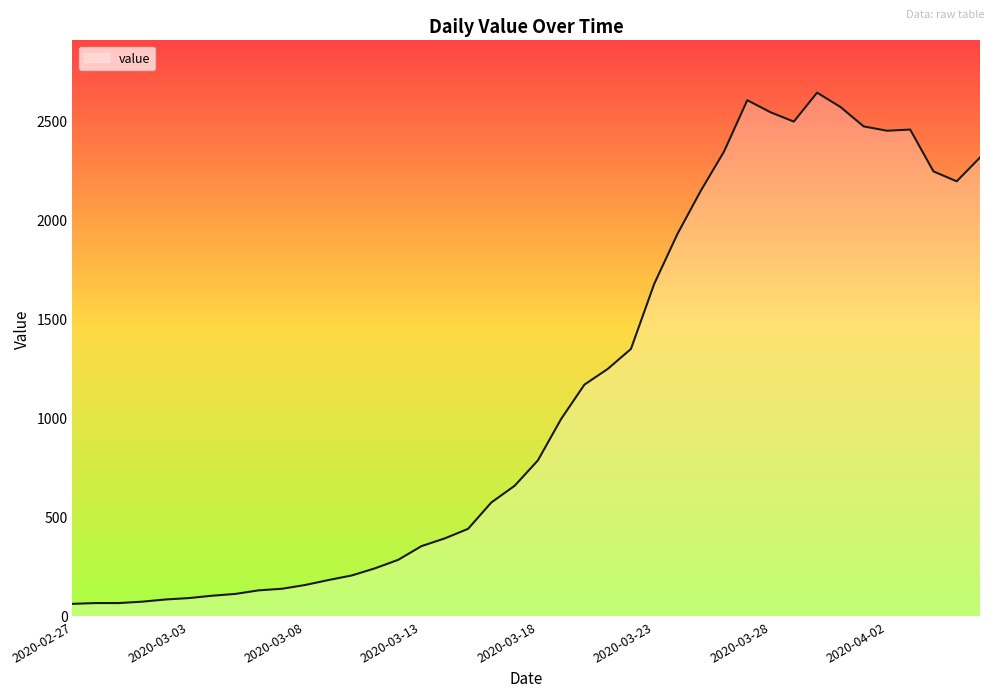

Count the number of categories in the chart.

40